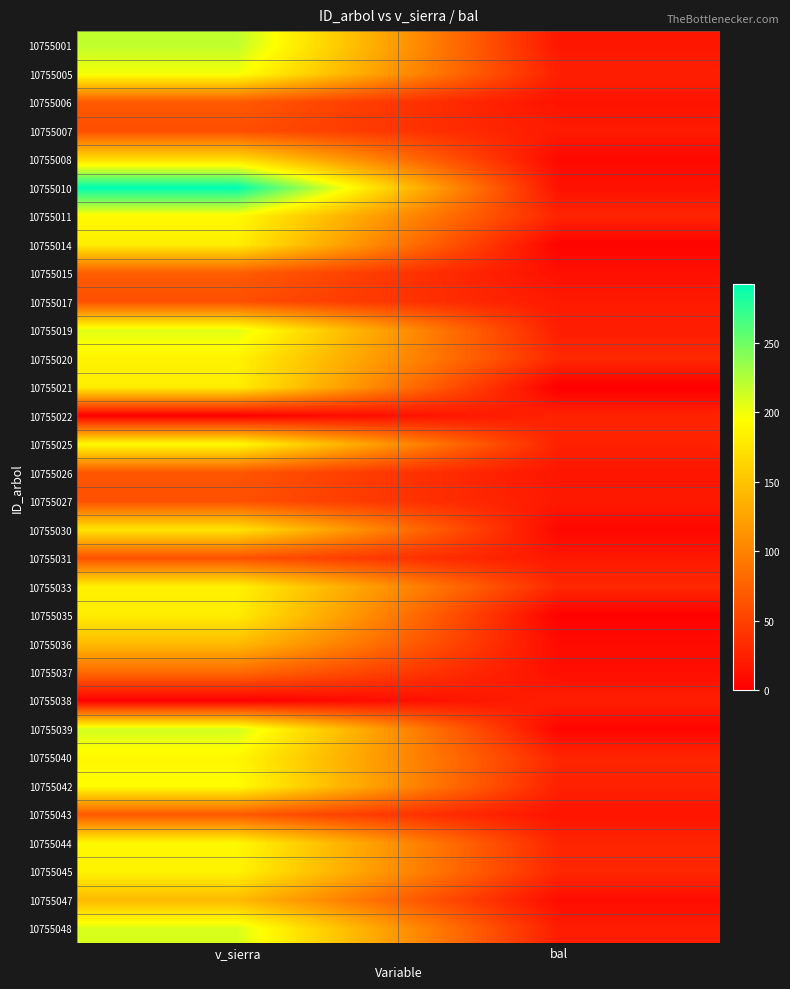

Reading left to right, what are all the values shown in this chart?

10755001: v_sierra=219.1	bal=17.7
10755005: v_sierra=199.1	bal=24.6
10755006: v_sierra=68.4	bal=14.7
10755007: v_sierra=60.1	bal=21.3
10755008: v_sierra=169.1	bal=7.6
10755010: v_sierra=292.8	bal=13.7
10755011: v_sierra=191.5	bal=27.7
10755014: v_sierra=182.1	bal=3.1
10755015: v_sierra=70.7	bal=12.7
10755017: v_sierra=60.8	bal=20.4
10755019: v_sierra=206.9	bal=23.0
10755020: v_sierra=185.8	bal=31.4
10755021: v_sierra=182.5	bal=0.0
10755022: v_sierra=0.0	bal=27.0
10755025: v_sierra=192.8	bal=26.2
10755026: v_sierra=65.7	bal=16.7
10755027: v_sierra=61.8	bal=19.5
10755030: v_sierra=174.8	bal=6.2
10755031: v_sierra=62.1	bal=18.6
10755033: v_sierra=185.1	bal=30.7
10755035: v_sierra=181.1	bal=1.6
10755036: v_sierra=143.8	bal=9.1
10755037: v_sierra=81.5	bal=11.5
10755038: v_sierra=0.0	bal=23.8
10755039: v_sierra=212.5	bal=4.7
10755040: v_sierra=189.0	bal=29.2
10755042: v_sierra=194.4	bal=25.4
10755043: v_sierra=68.2	bal=15.7
10755044: v_sierra=190.9	bal=28.5
10755045: v_sierra=185.9	bal=30.0
10755047: v_sierra=142.6	bal=10.3
10755048: v_sierra=209.6	bal=22.1